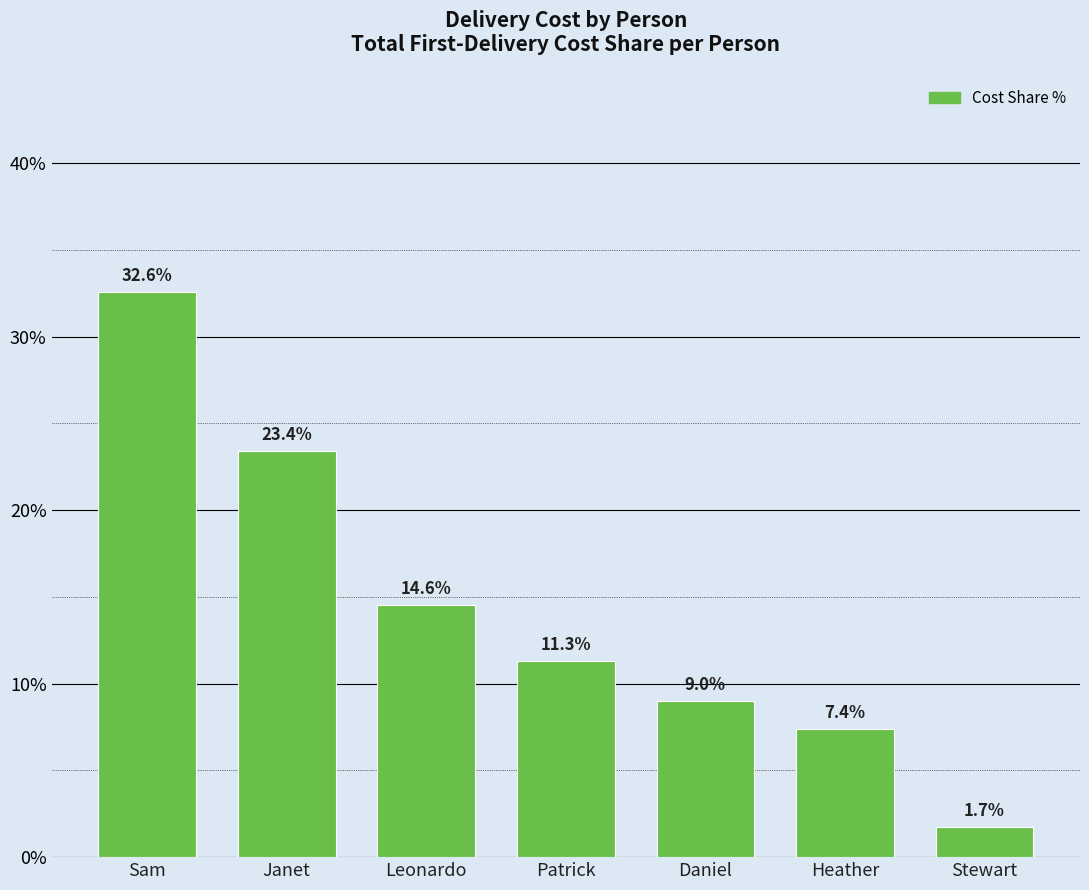

What is the maximum value shown in the chart?

32.6